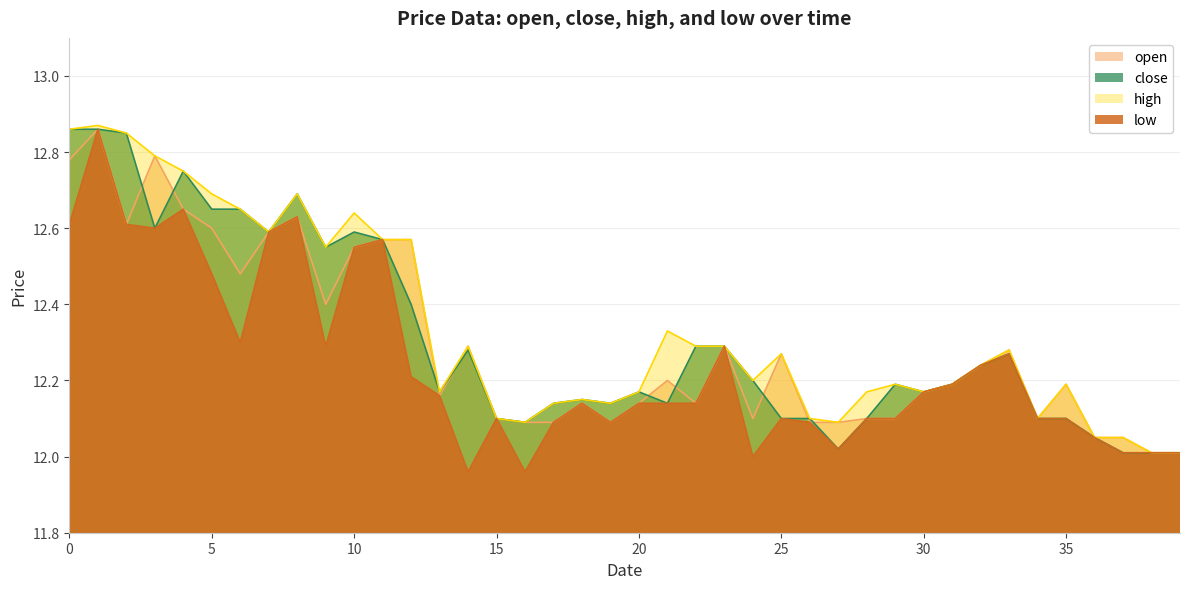

How many lines are shown in the chart?

4